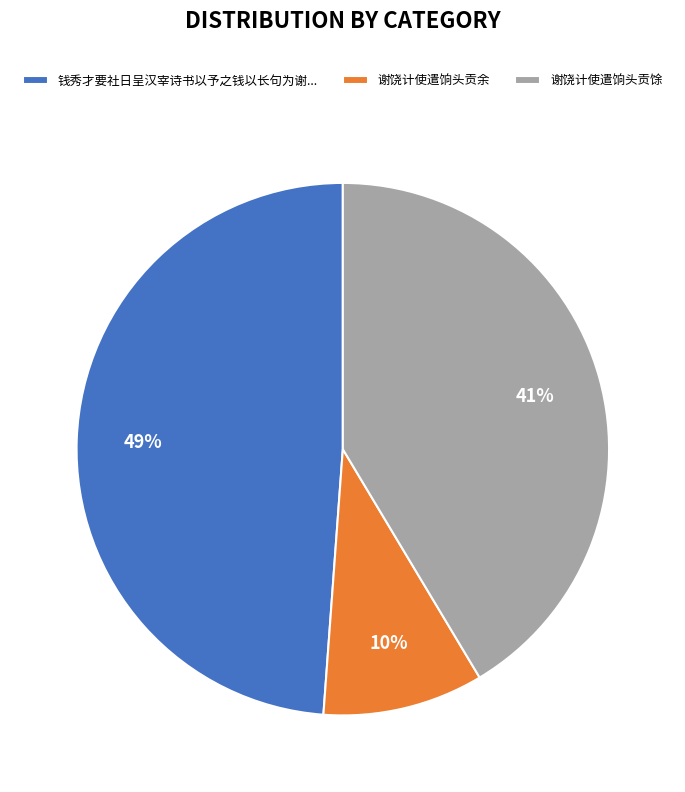

Rank the categories by value from highest to lowest.

钱秀才要社日呈汉宰诗书以予之钱以长句为谢..., 谢饶计使遣饷头贡馀, 谢饶计使遣饷头贡余